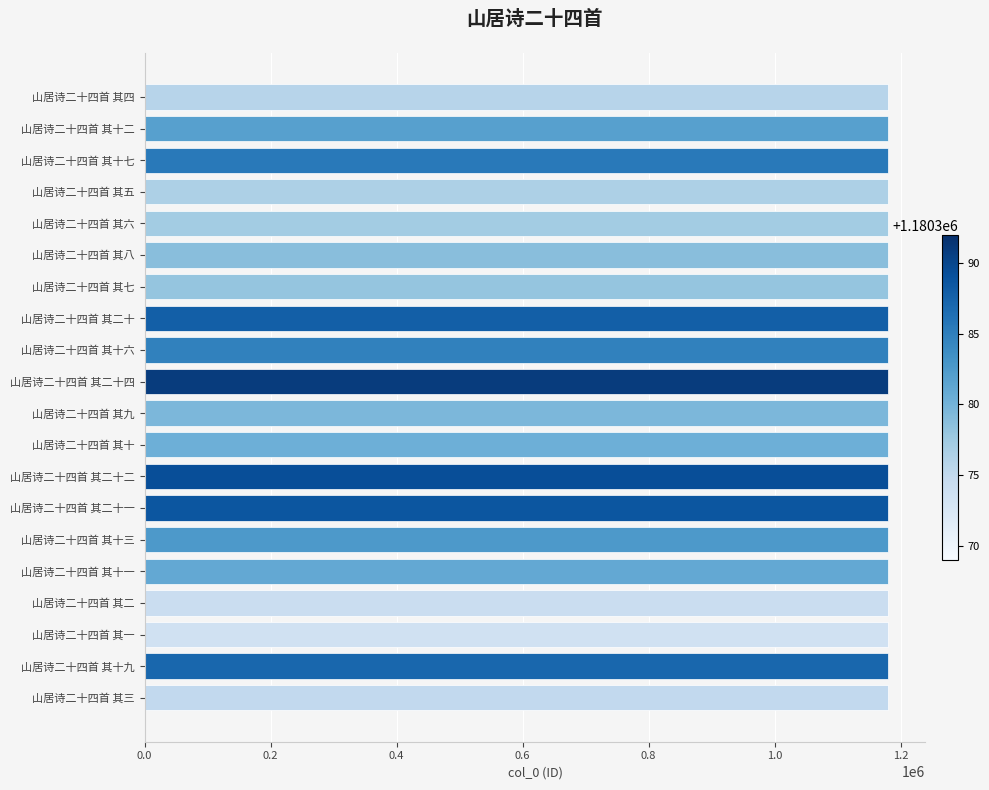

Is it true that the value at 山居诗二十四首 其十七 is 1180385?

True